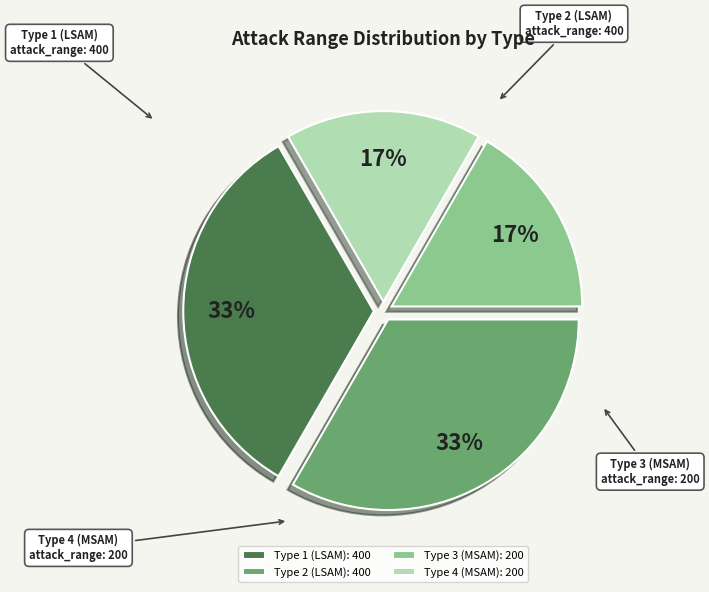

Does any single category account for the majority?

No